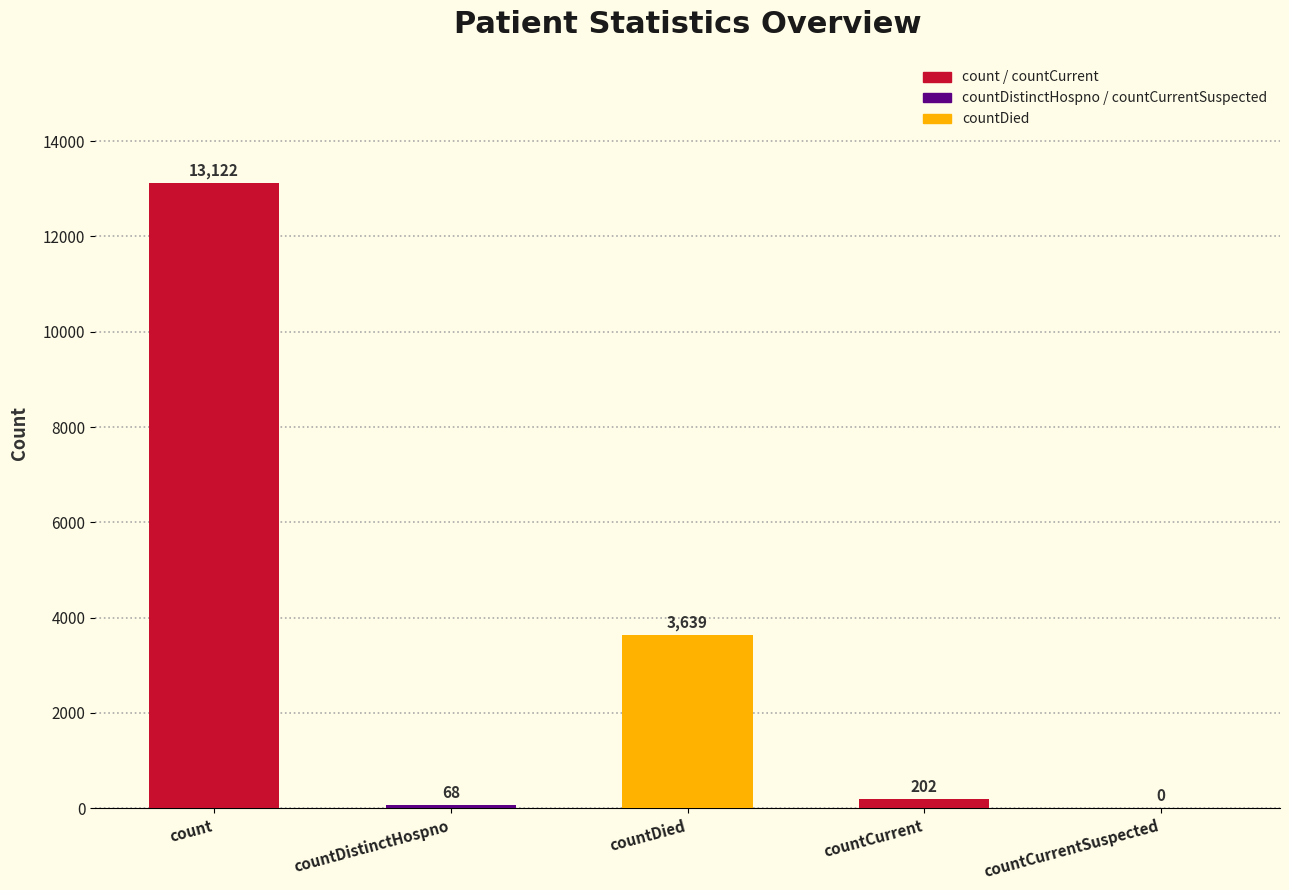

How many distinct data groups are displayed?

1